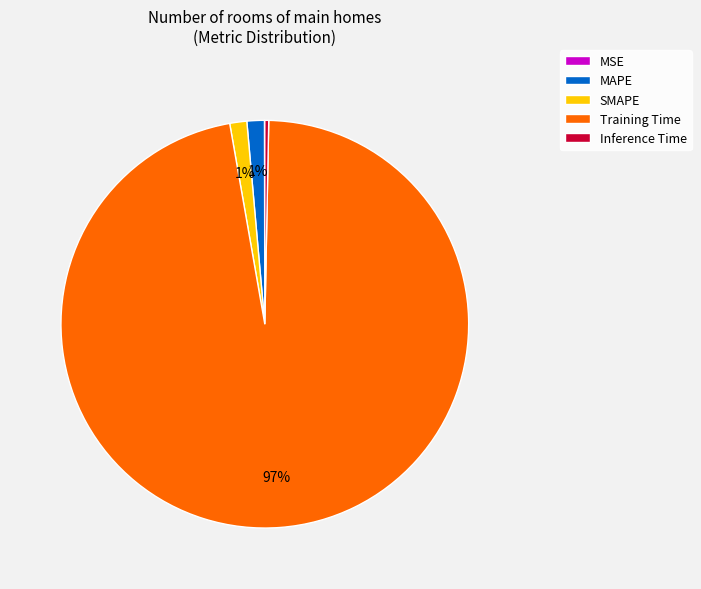

The SMAPE slice represents 1% of the pie. True or false?

True